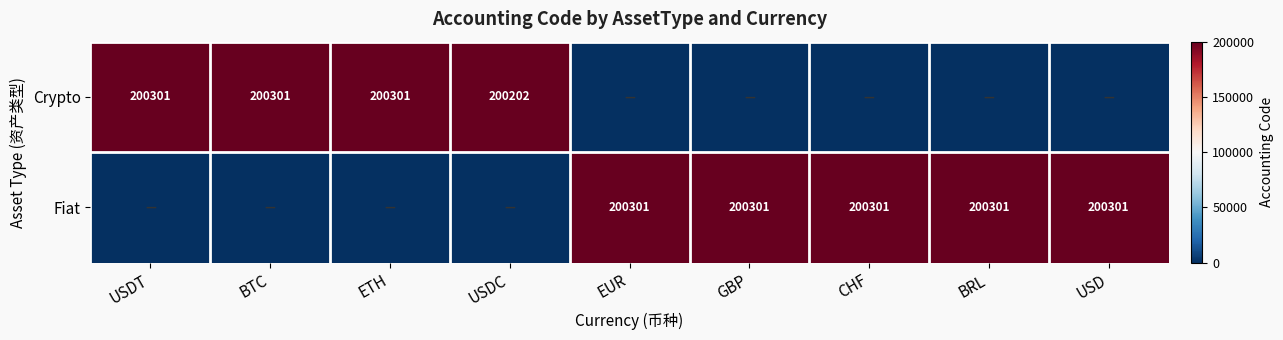

Is it true that Fiat equals 323300 at EUR?

False